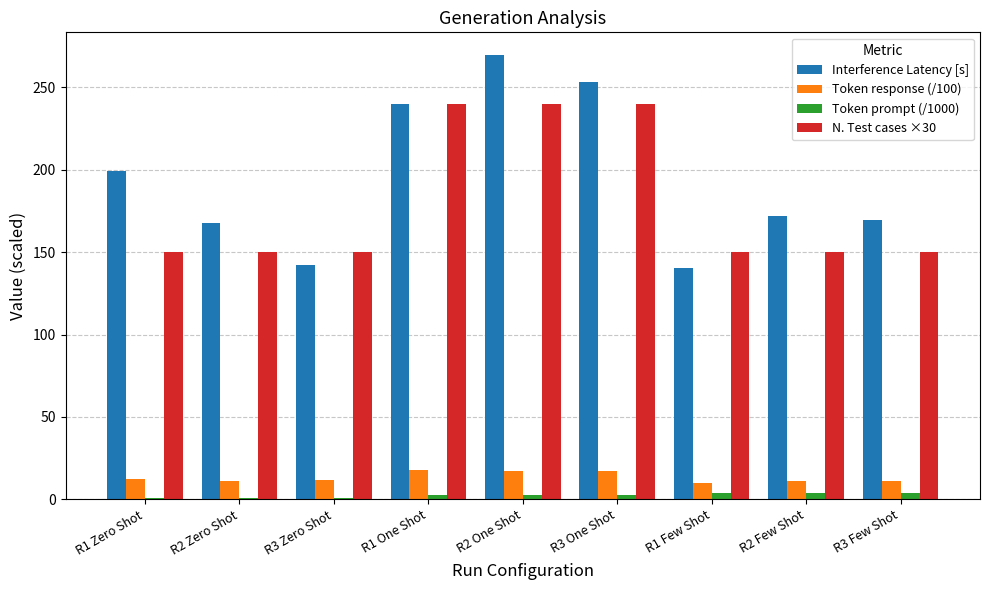

The Interference Latency [s] series shows 199.2 at R1 Zero Shot. True or false?

True